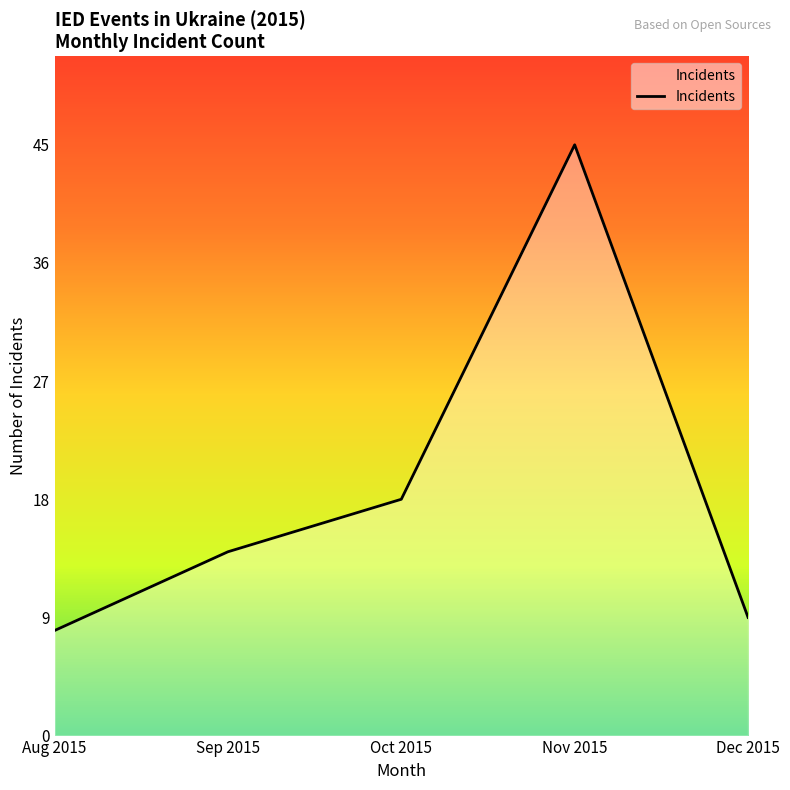

Reading right to left, list all the values displayed in this chart.

Dec 2015=9	Nov 2015=45	Oct 2015=18	Sep 2015=14	Aug 2015=8